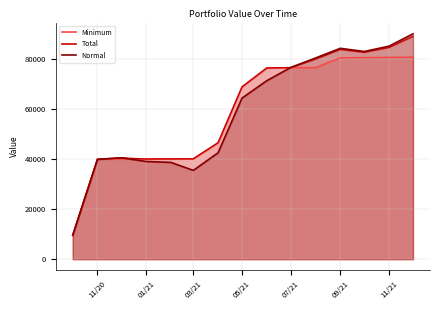

What is the label of the 15th point from the right?

2020-10-01